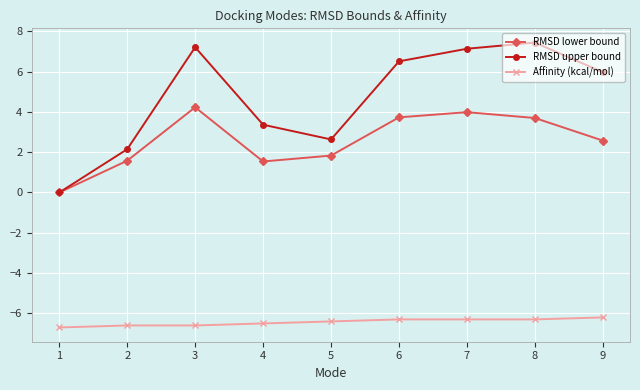

True or false: Affinity (kcal/mol) and RMSD lower bound intersect in this chart.

False